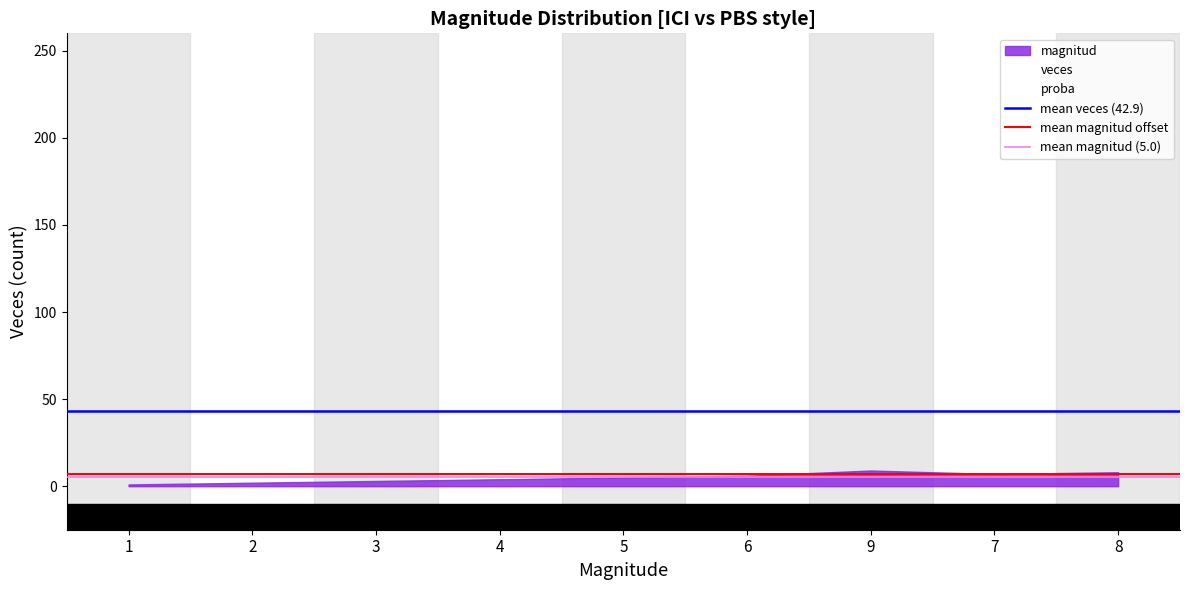

Which series has the largest range (max minus min)?

veces